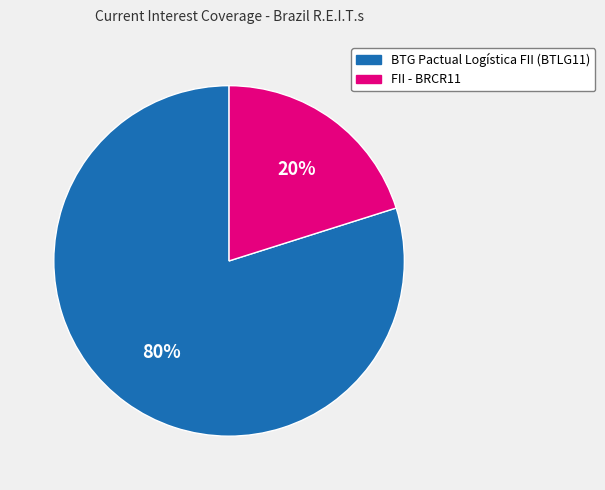

To the nearest percent, what portion does FII - BRCR11 represent?

20%